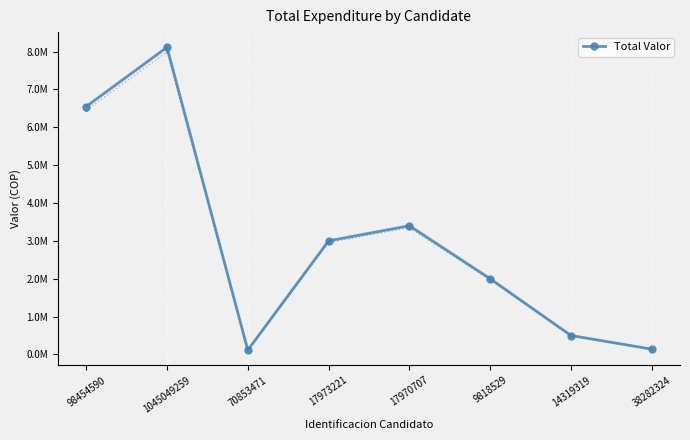

The value at 98454590 is 9444058. True or false?

False